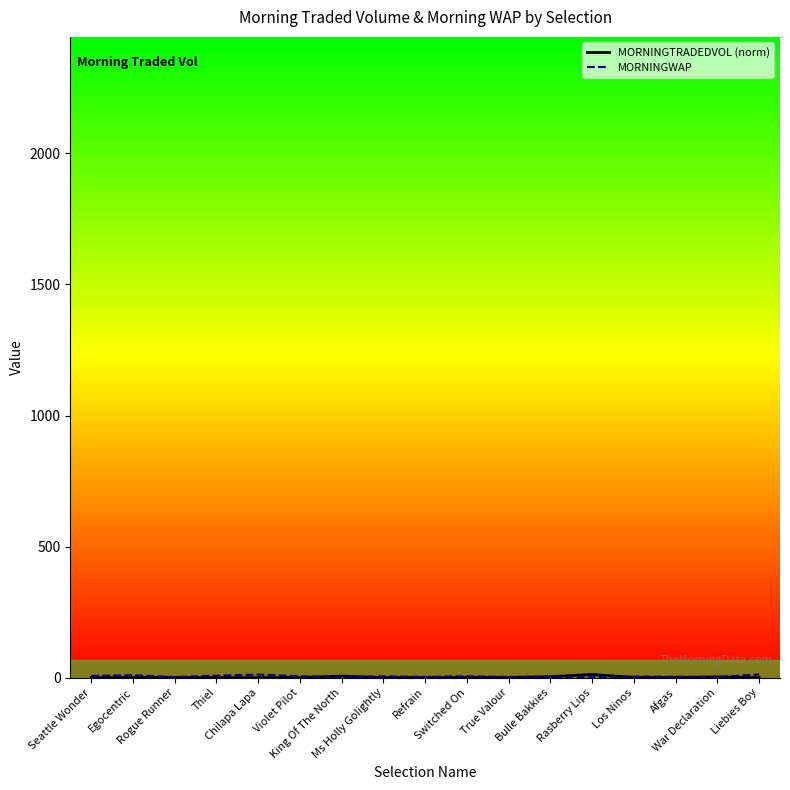

True or false: MORNINGWAP has a value of 2.3 at Ms Holly Golightly.

False